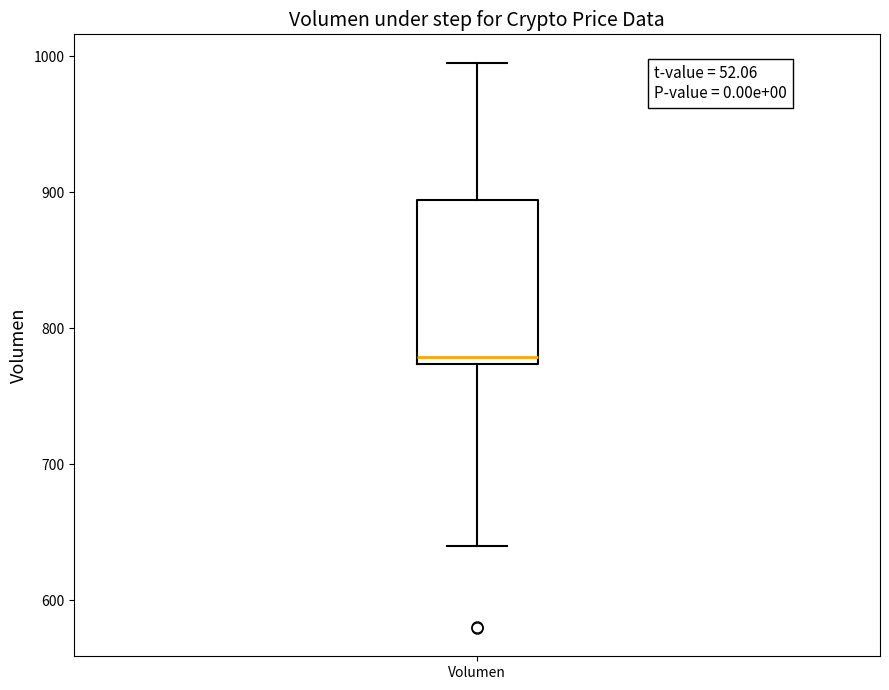

Where does the upper whisker of the box for Volumen end on the y-axis? The values are not printed on the chart, so give them approximately, as read against the axis.

1000